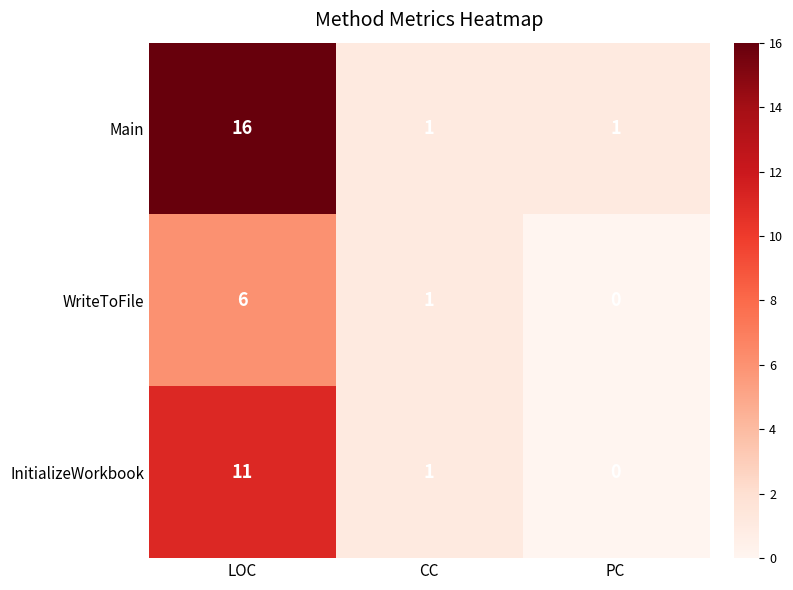

The WriteToFile series shows 2 at LOC. True or false?

False